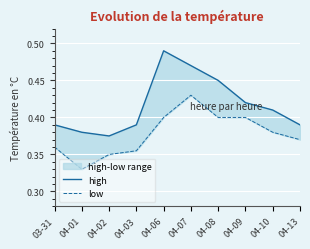

What position from the right is 04-07?

5